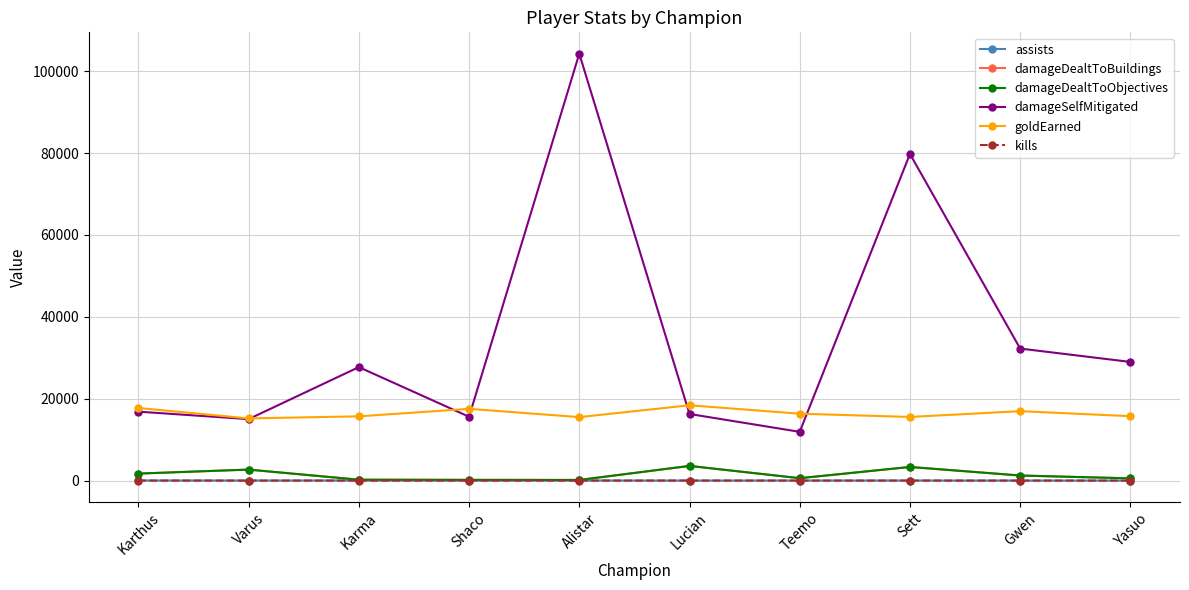

What is the maximum value for assists?

39